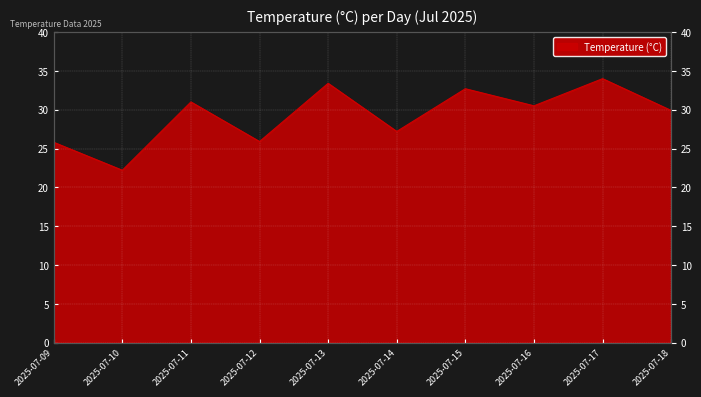

At which category does the data reach its first local valley?

2025-07-10